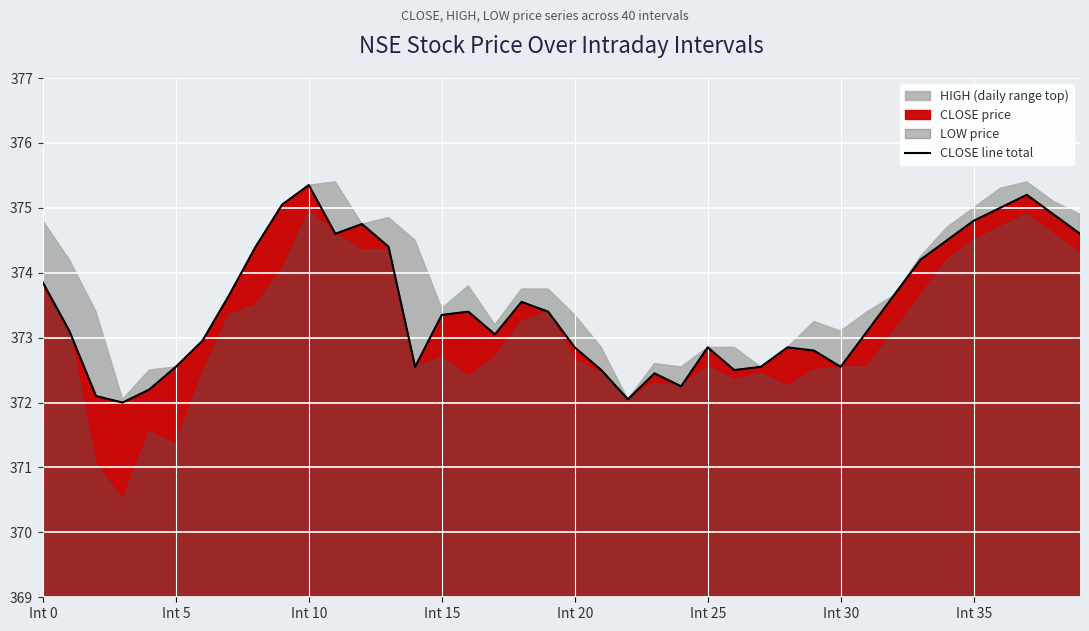

How many points are higher than both their immediate neighbors (excluding endpoints)?

8